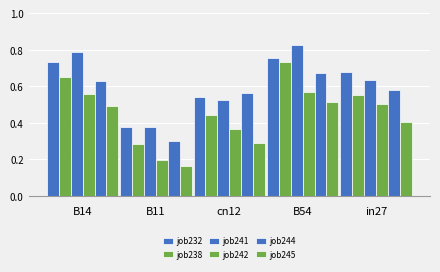

List the series in order of their peak value, highest first.

job241, job232, job238, job244, job242, job245